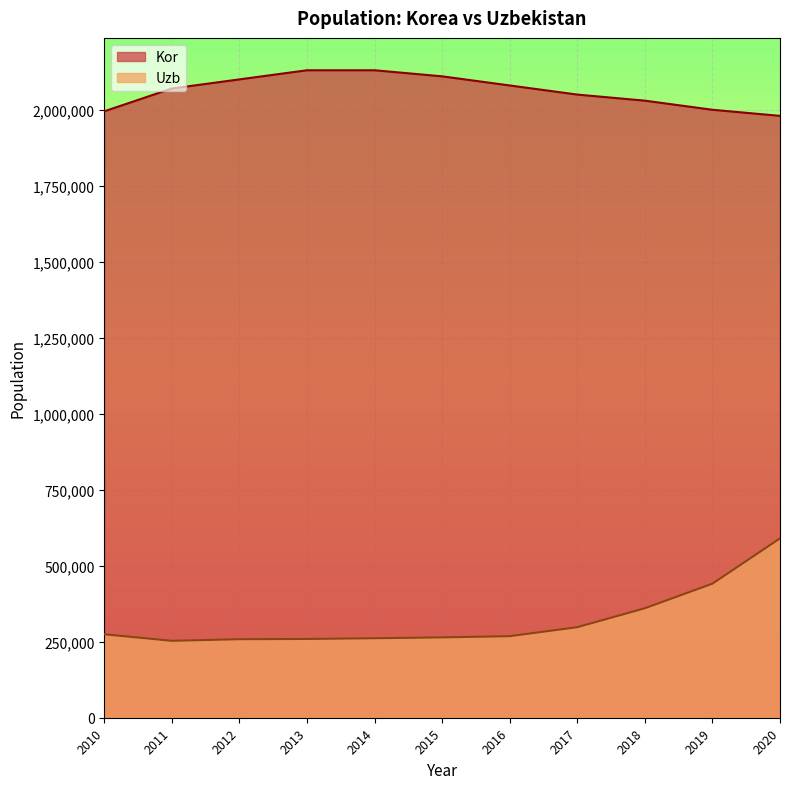

Which label corresponds to the smallest value in the chart?

2011